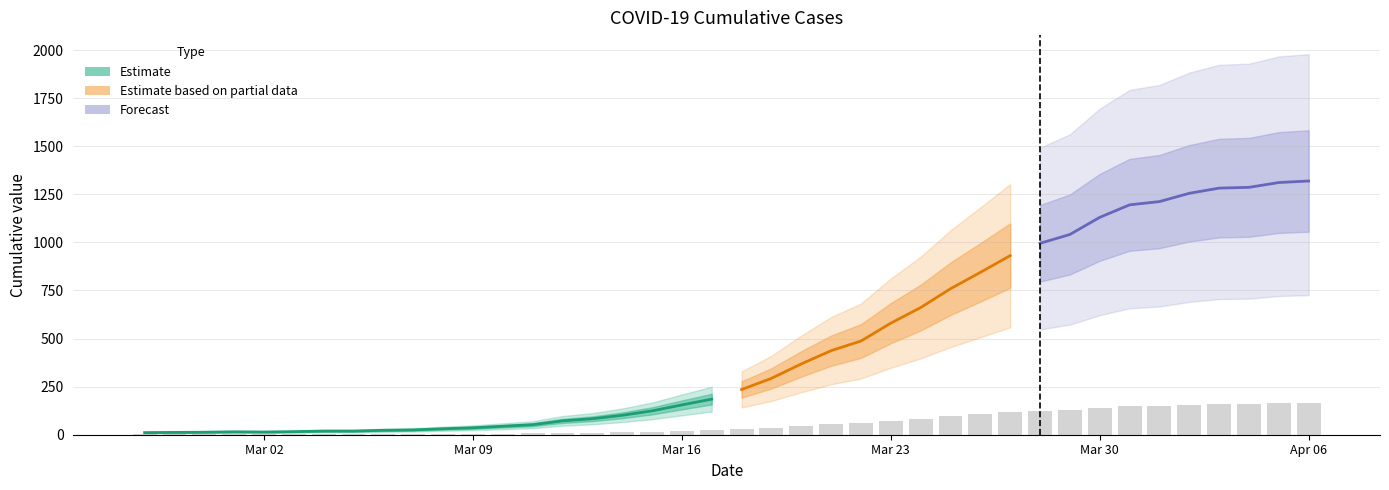

What is the value of the 39th bar from the left?

163.9